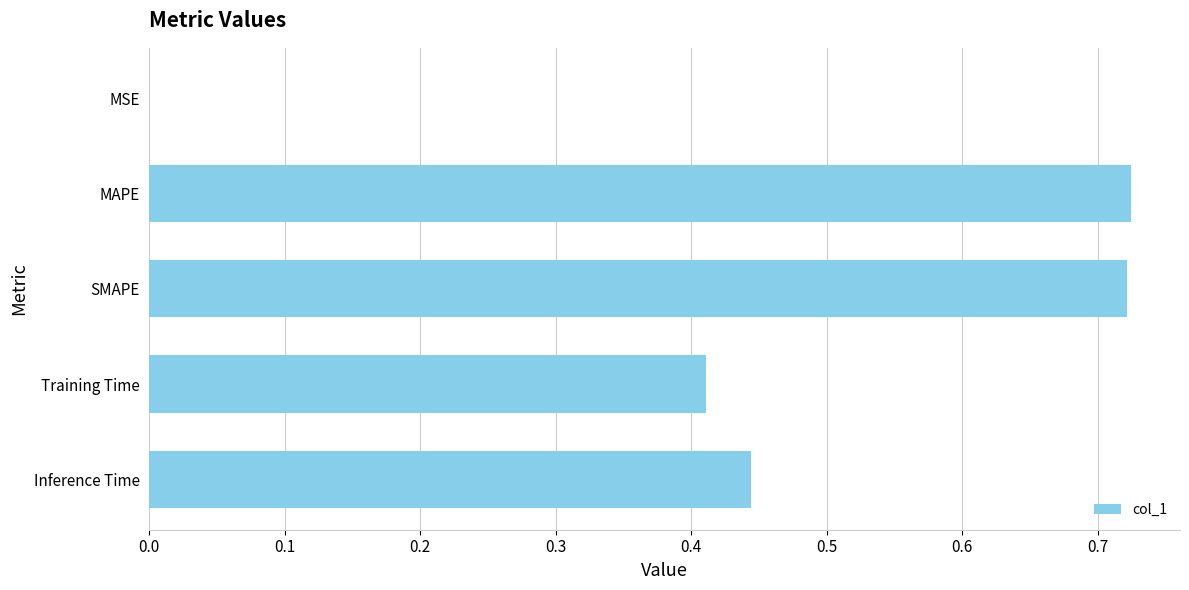

Between Inference Time and MAPE, which is larger?

MAPE